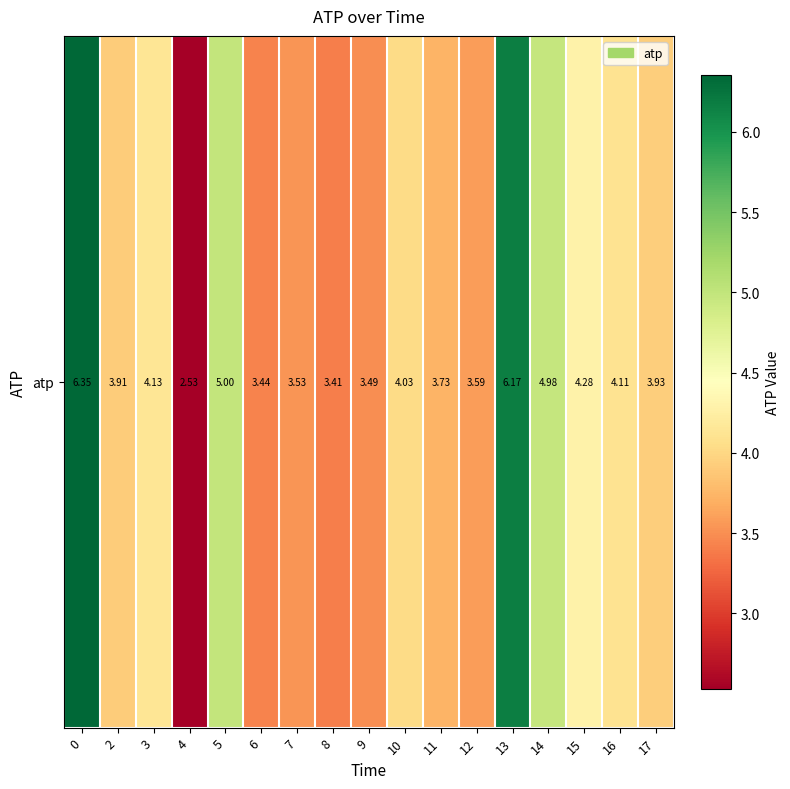

What is the ratio of the value at 10 to the value at 3?

1.0